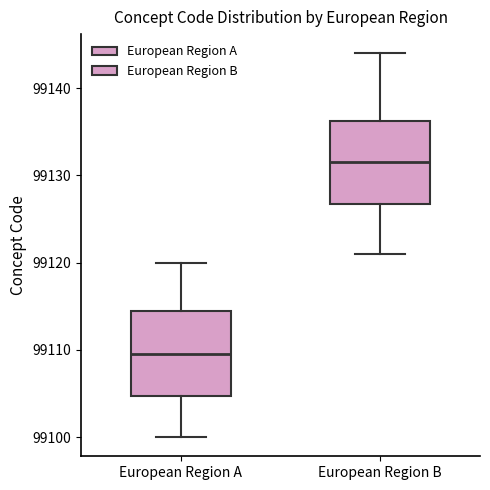

Reading left to right, read every box against the y-axis: the position of its median line, the range the box covers, and the ends of its whiskers. The values are not printed on the chart, so give them approximately, as read against the axis.

European Region A: median 99110, box 99105 to 99115, whiskers 99100 to 99120
European Region B: median 99132, box 99127 to 99136, whiskers 99121 to 99144